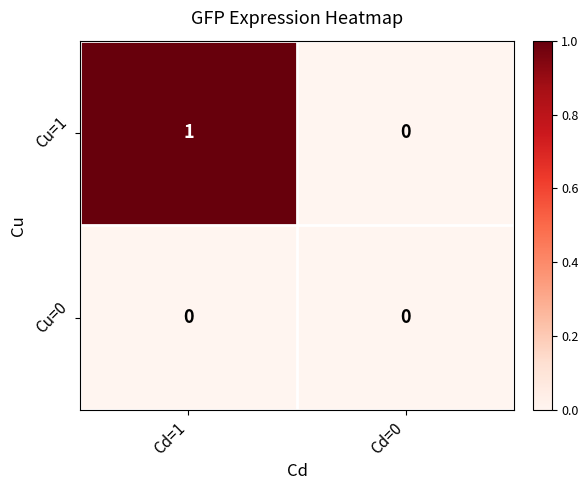

How many categories are shown in the chart?

2